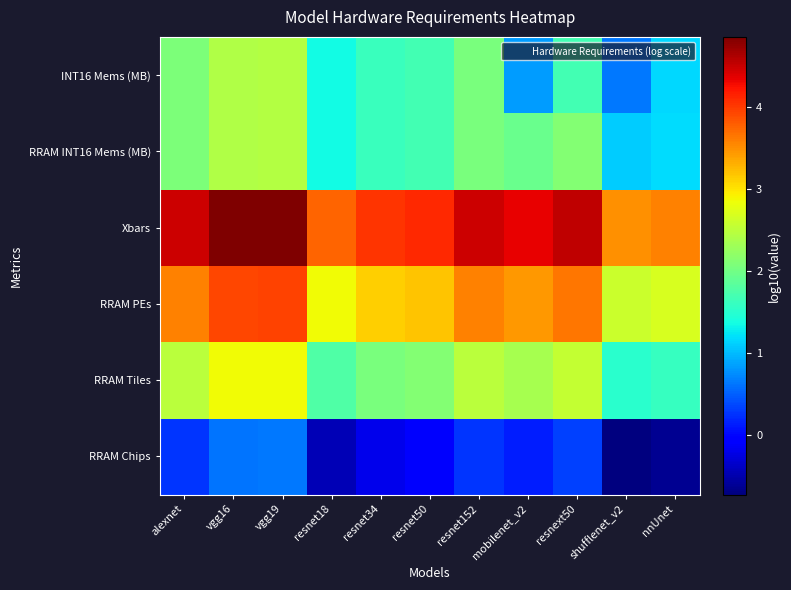

At how many categories does at least one series exceed 3?

11